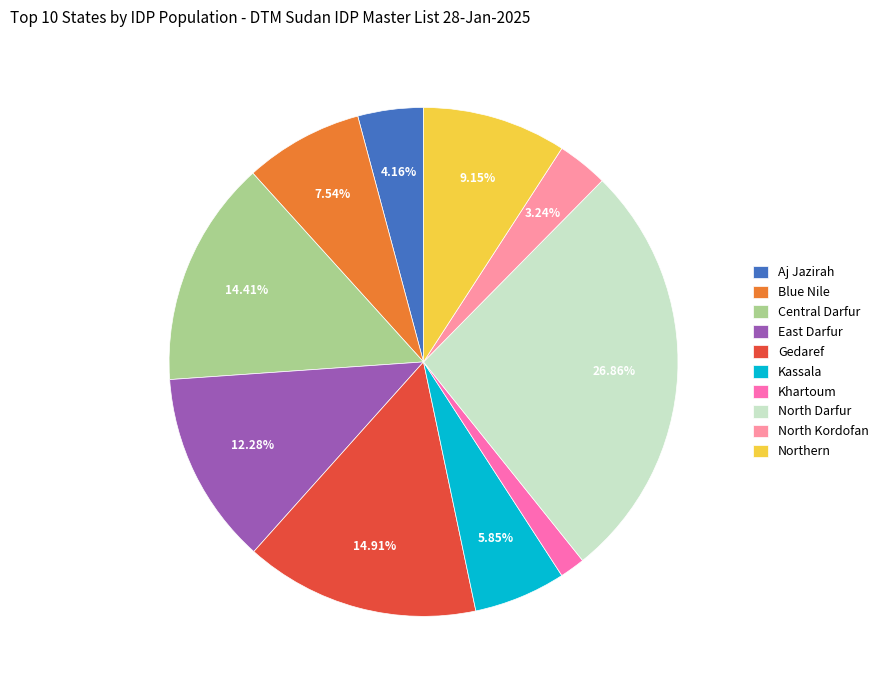

How many slices are in this pie chart?

10